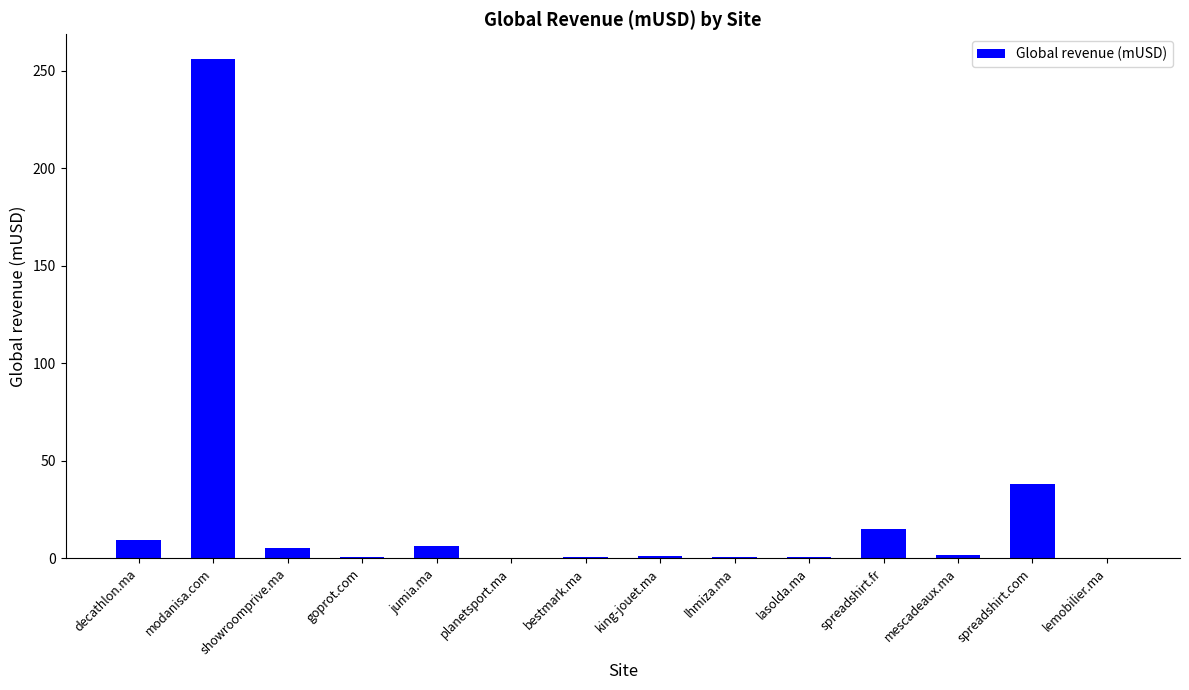

Which has a higher value, modanisa.com or lasolda.ma?

modanisa.com